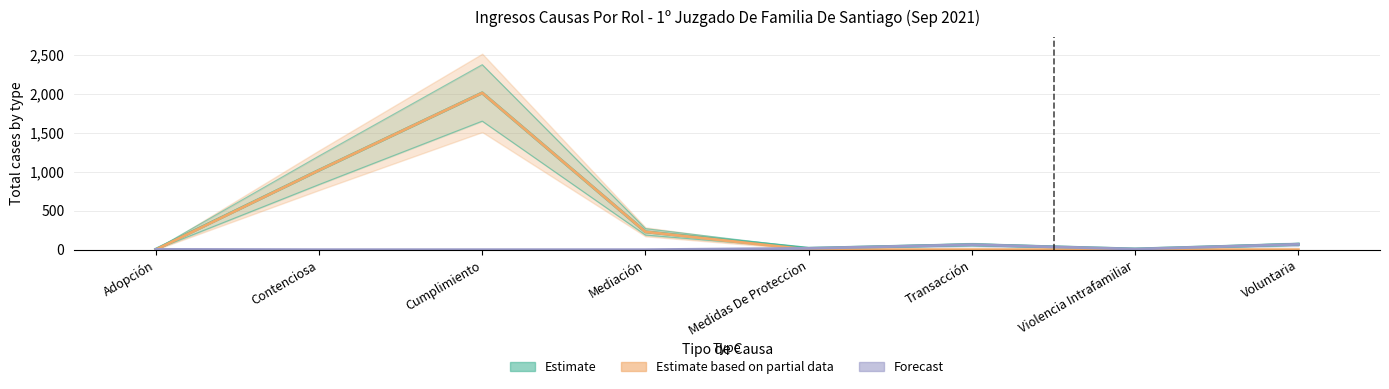

After their last crossing, which series has the higher values: Forecast or Estimate based on partial data?

Forecast